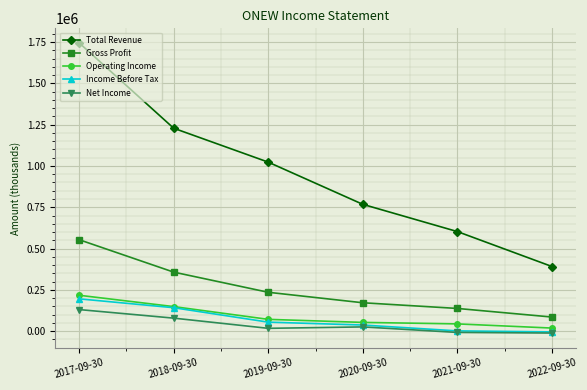

The value of Gross Profit at 2018-09-30 is 579103. True or false?

False